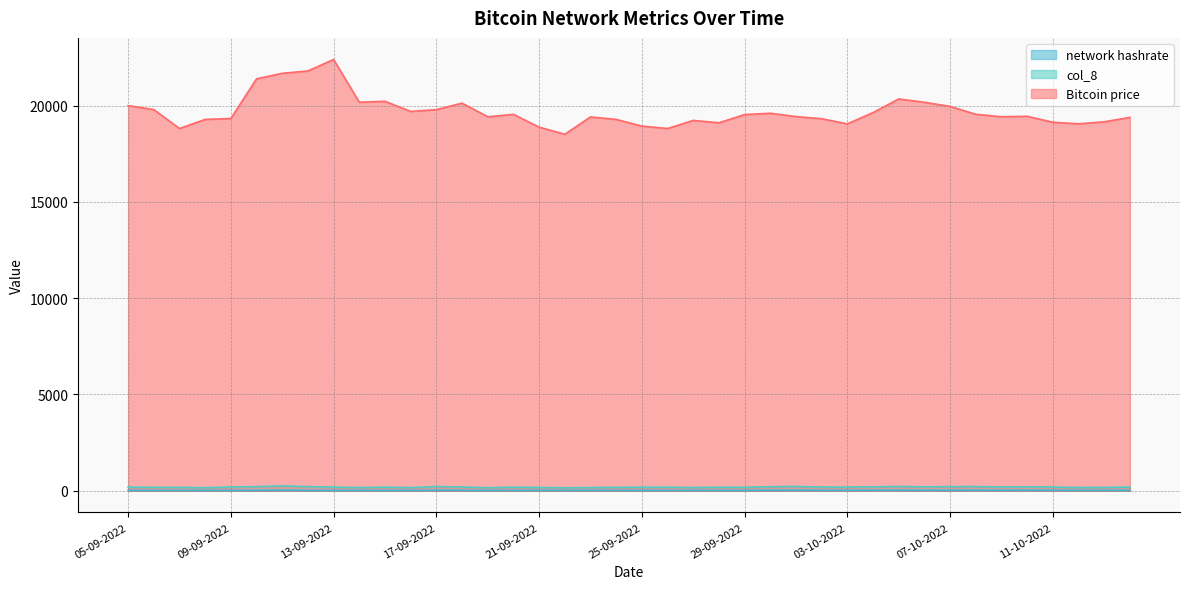

What is the total value across all series at 14-10-2022?

19604.4